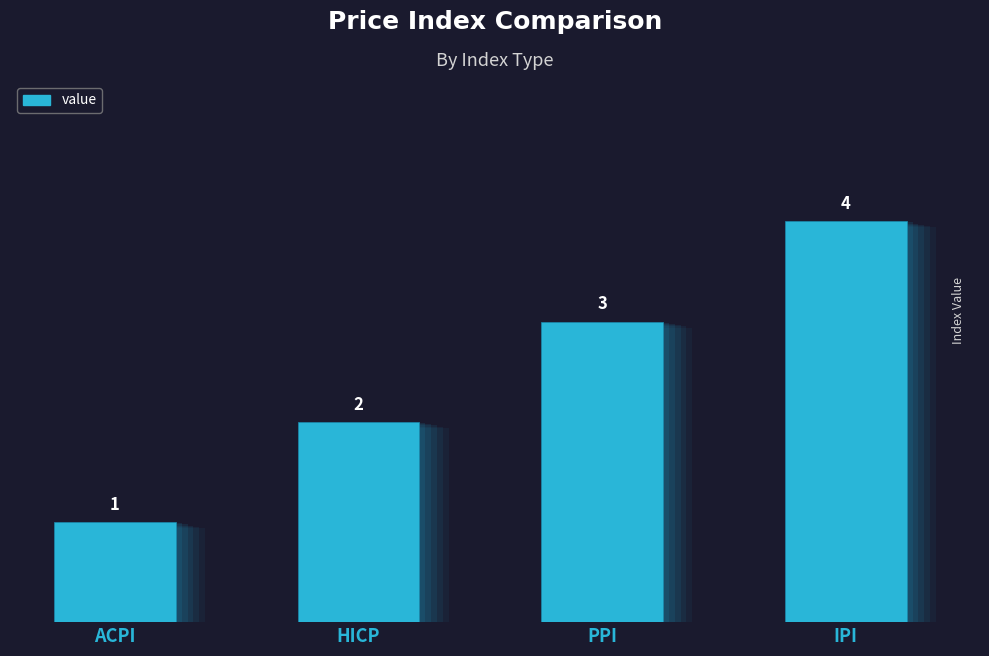

Is it true that the value at IPI is 4?

True